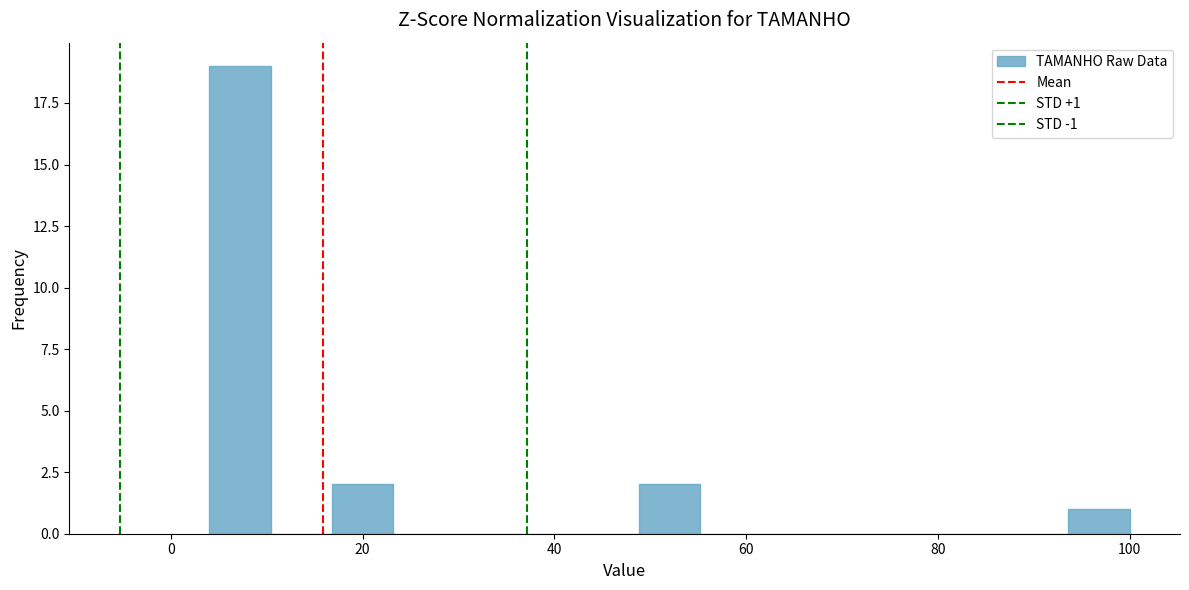

Read against the x-axis, roughly where is the centre of the tallest bar?

8